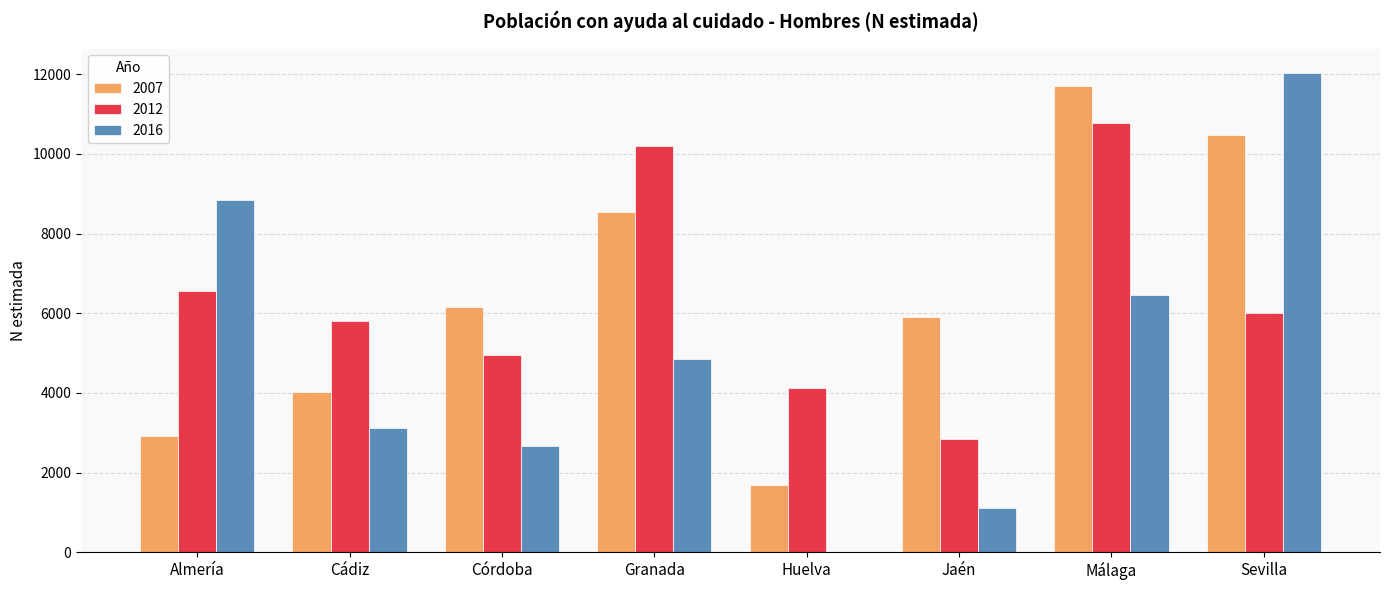

True or false: 2016 has a value of 6470 at Málaga.

True